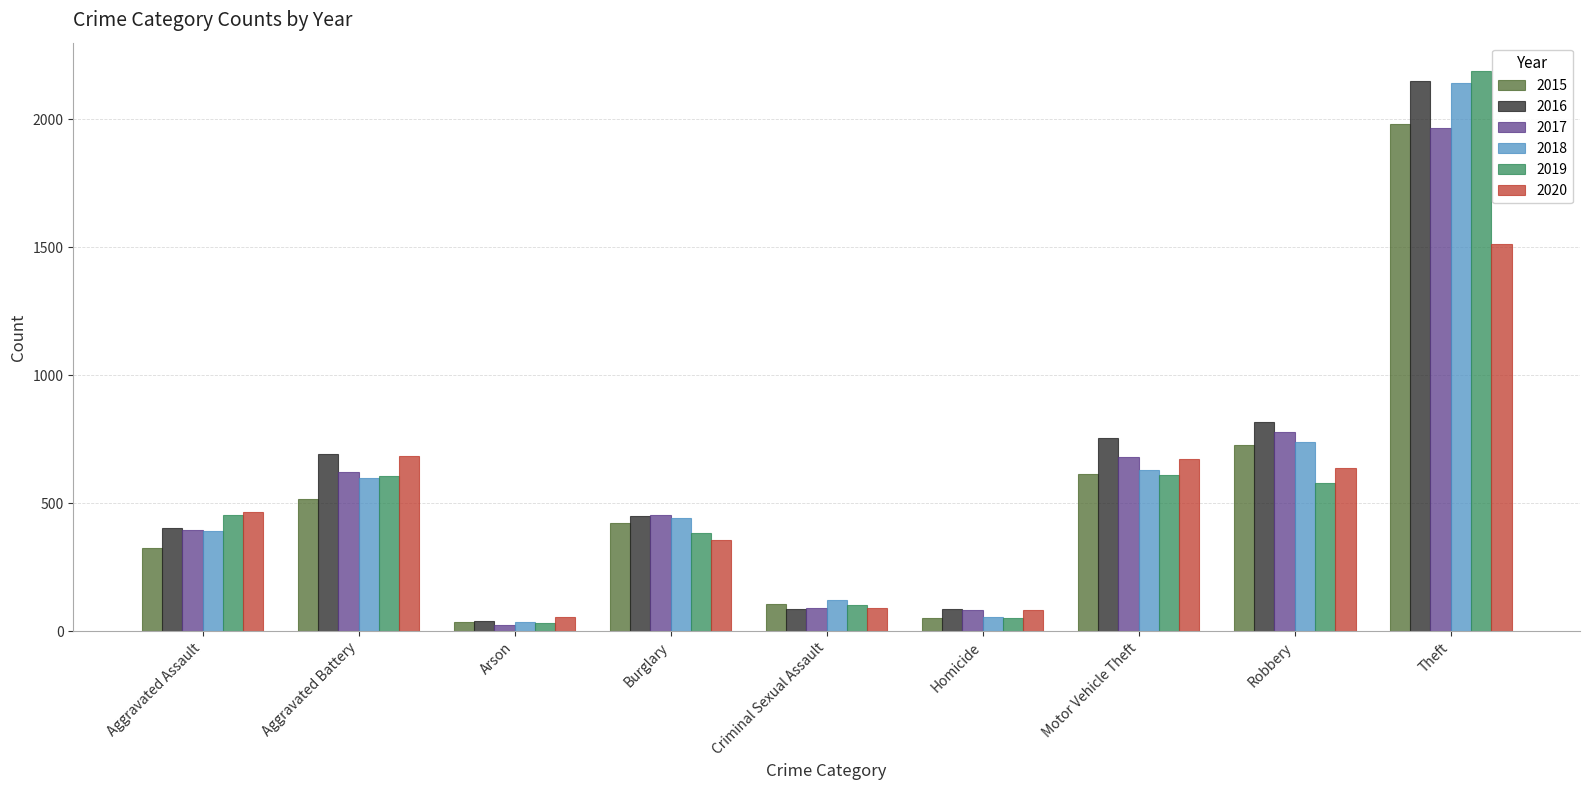

What is the difference between the maximum and minimum values in the 2015 series?

1946